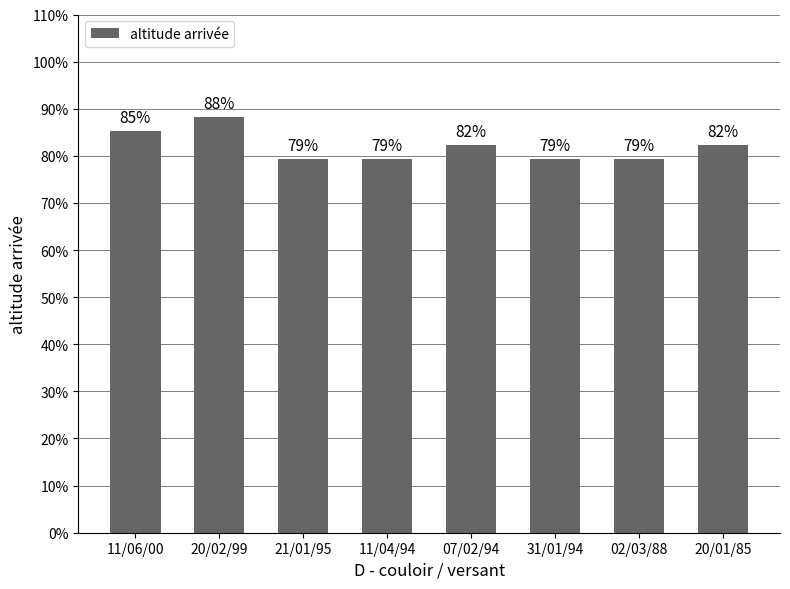

How many bars are there in total?

8